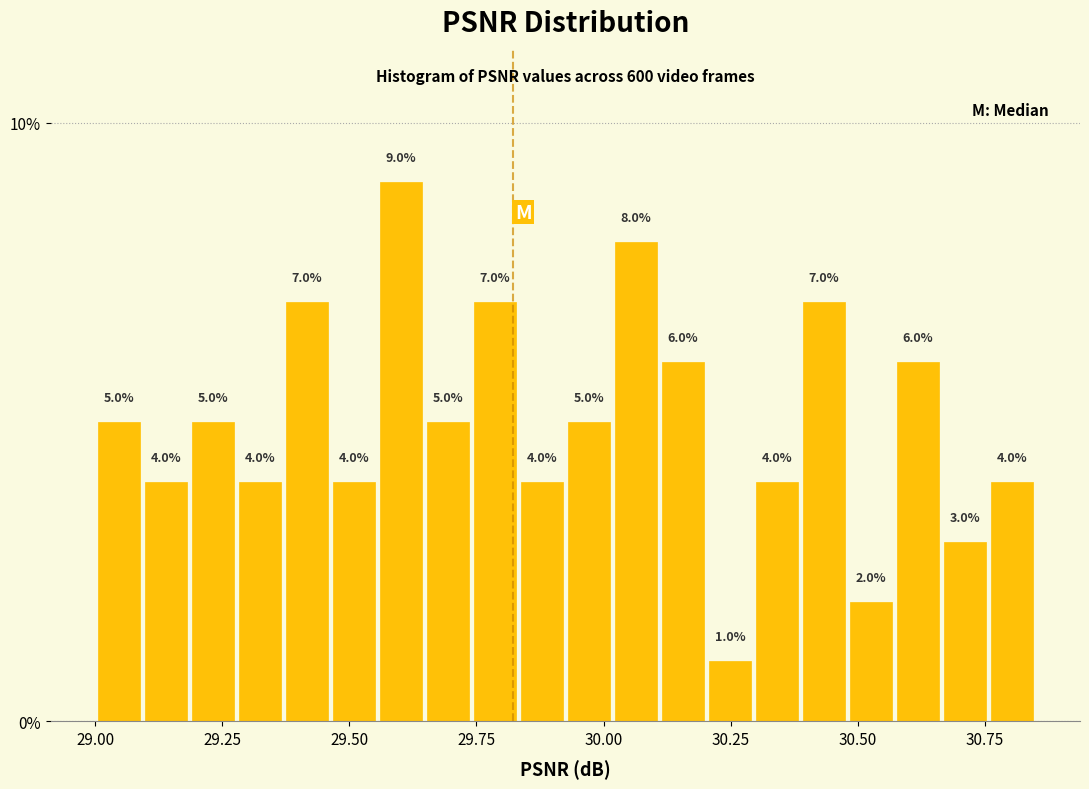

Around what value on the x-axis is the tallest bar? Give the approximate position of its centre, as read against the axis.

29.60